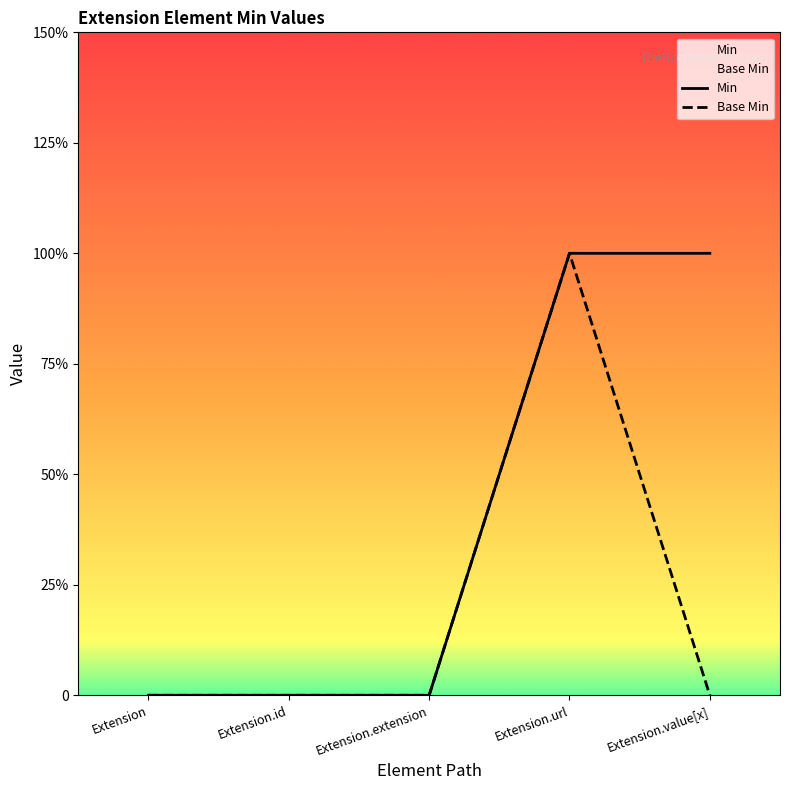

What is the difference between the maximum and minimum values in the Base Min series?

1